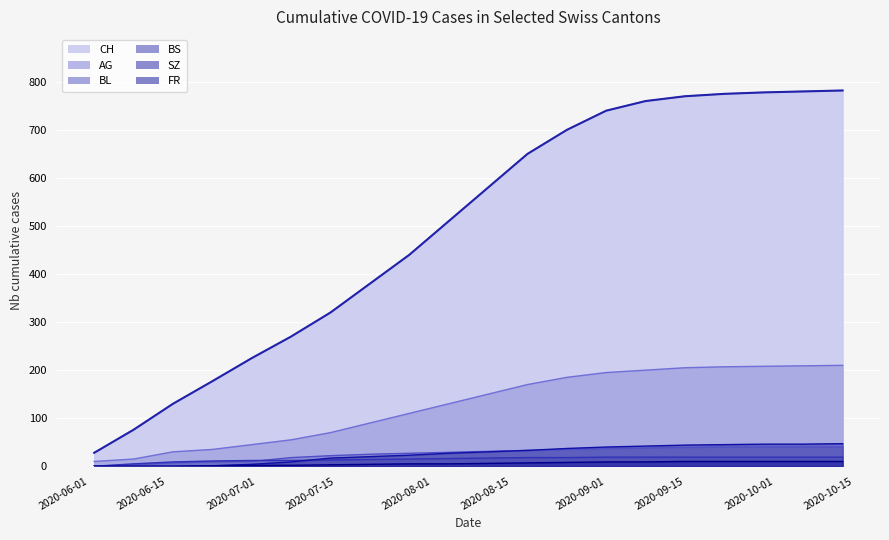

True or false: AG and BL intersect in this chart.

False